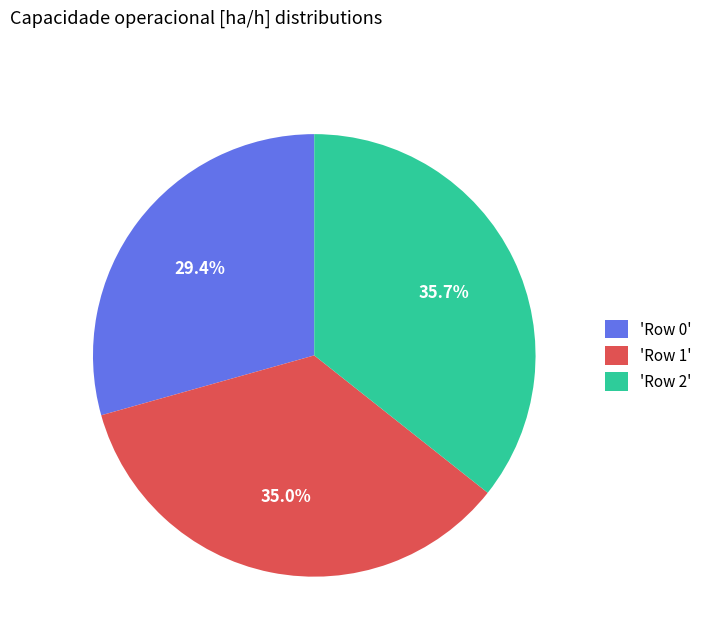

Rank the categories by value from highest to lowest.

'Row 2', 'Row 1', 'Row 0'